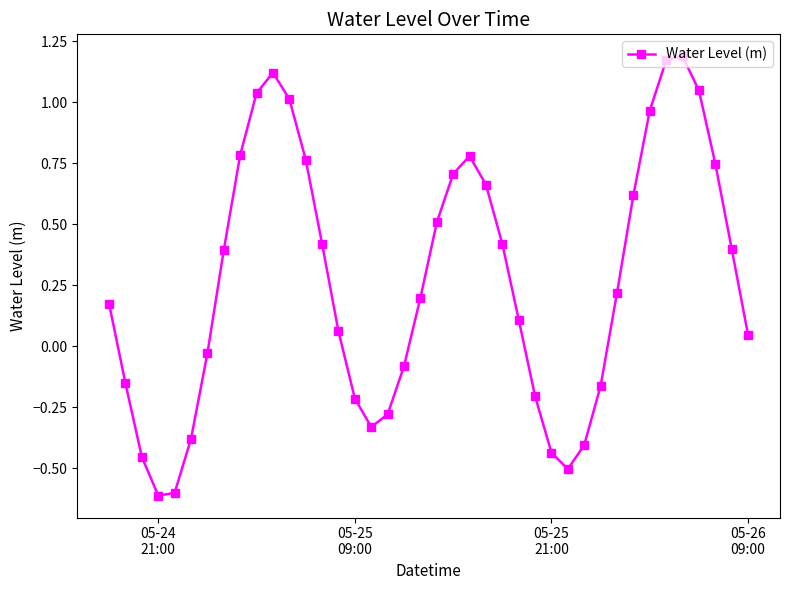

What is the value of the 39th point from the left?

0.4